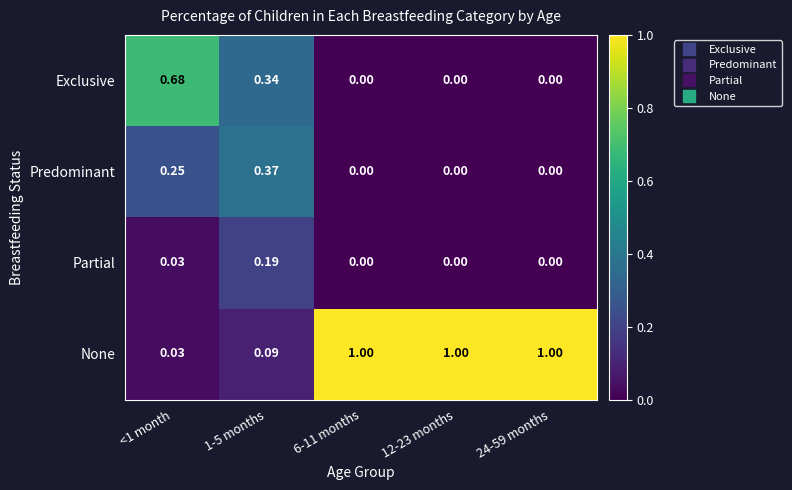

List the series in order of their peak value, highest first.

None, Exclusive, Predominant, Partial